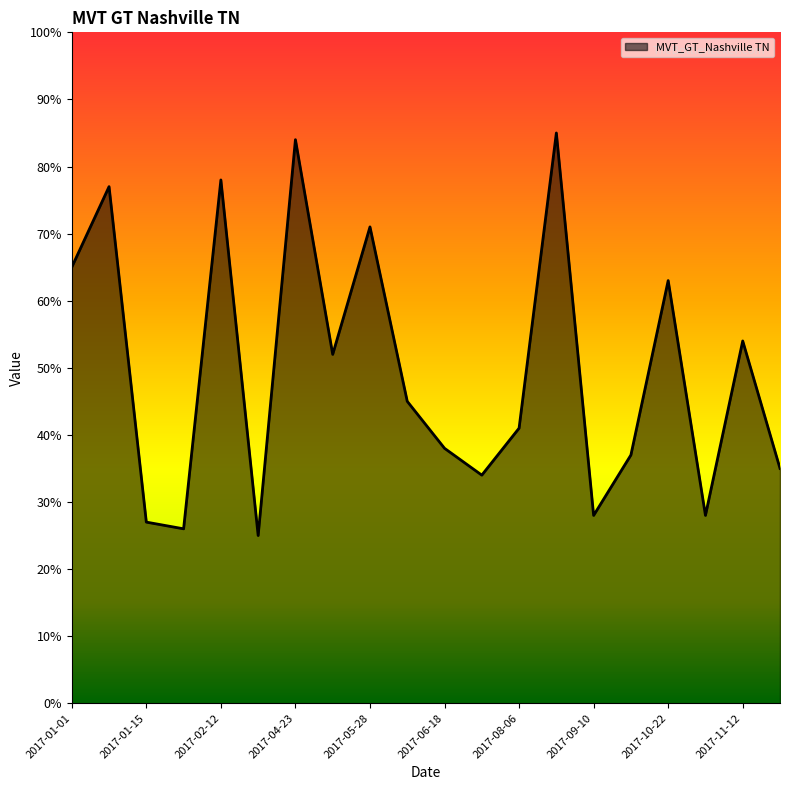

Reading left to right, extract all data points from this chart.

65	77	27	26	78	25	84	52	71	45	38	34	41	85	28	37	63	28	54	35